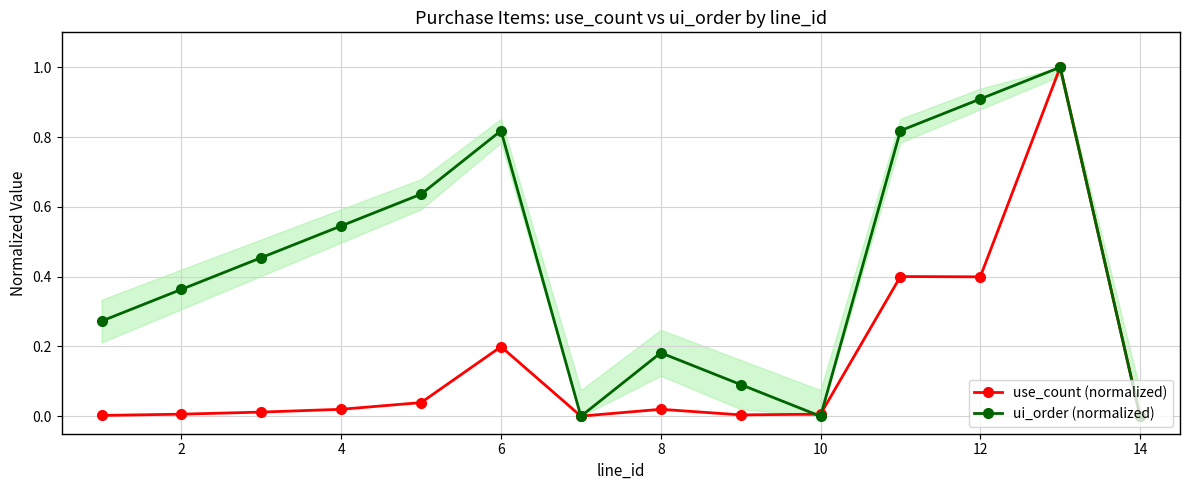

Rank the series by their maximum value, from highest to lowest.

use_count (normalized), ui_order (normalized)